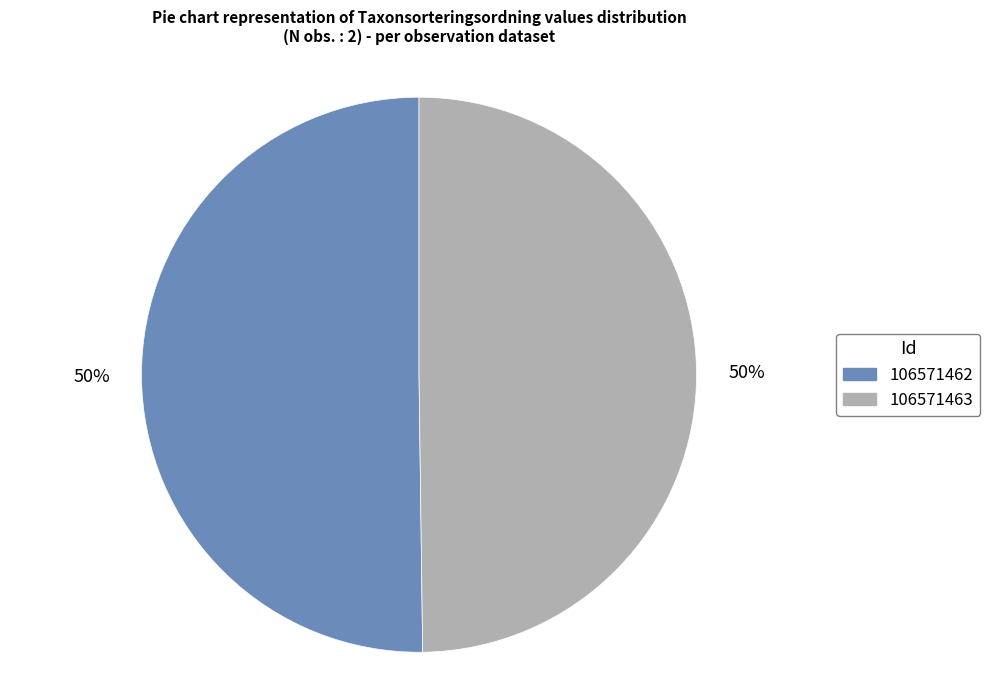

To the nearest percent, what is the combined percentage of 106571463 and 106571462?

100%